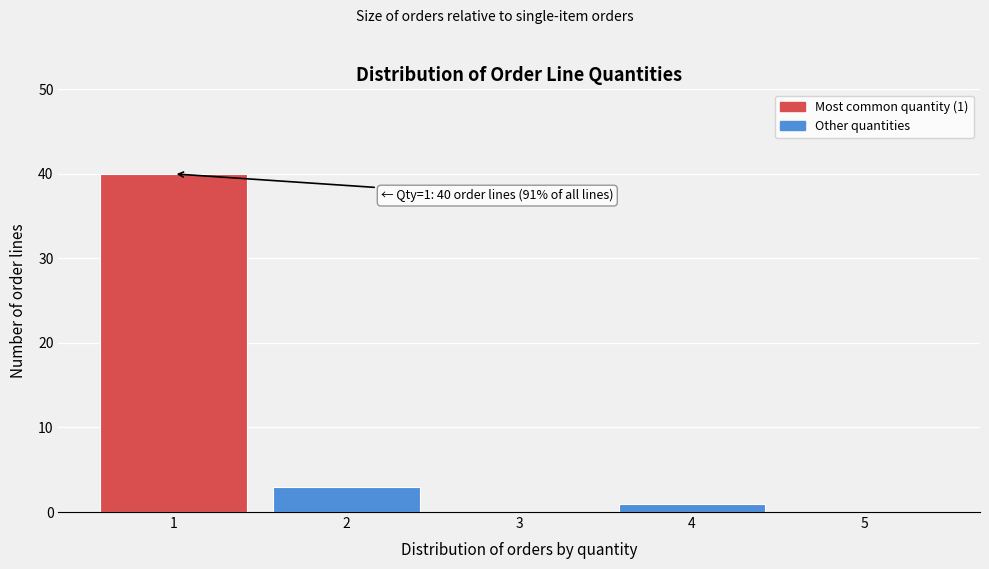

Reading left to right, what are all the values shown in this chart?

1=40	2=3	3=0	4=1	5=0